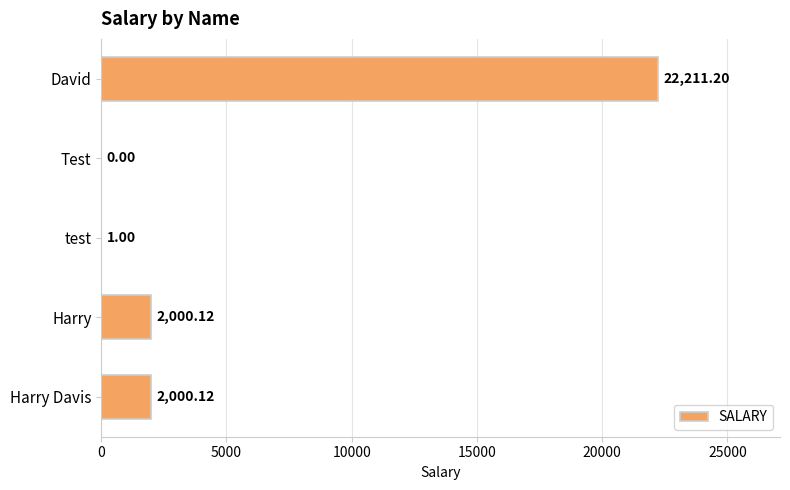

What is the change in value from Test to test?

+1.0